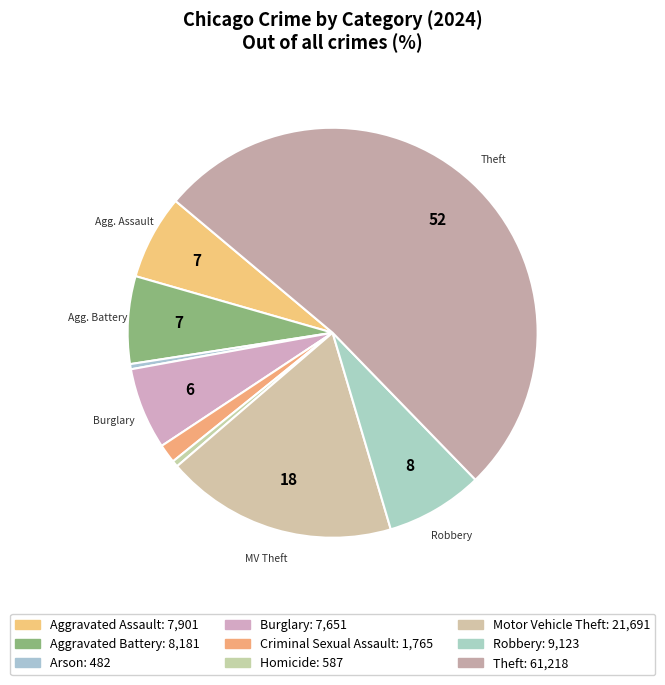

How many segments does this pie chart have?

9